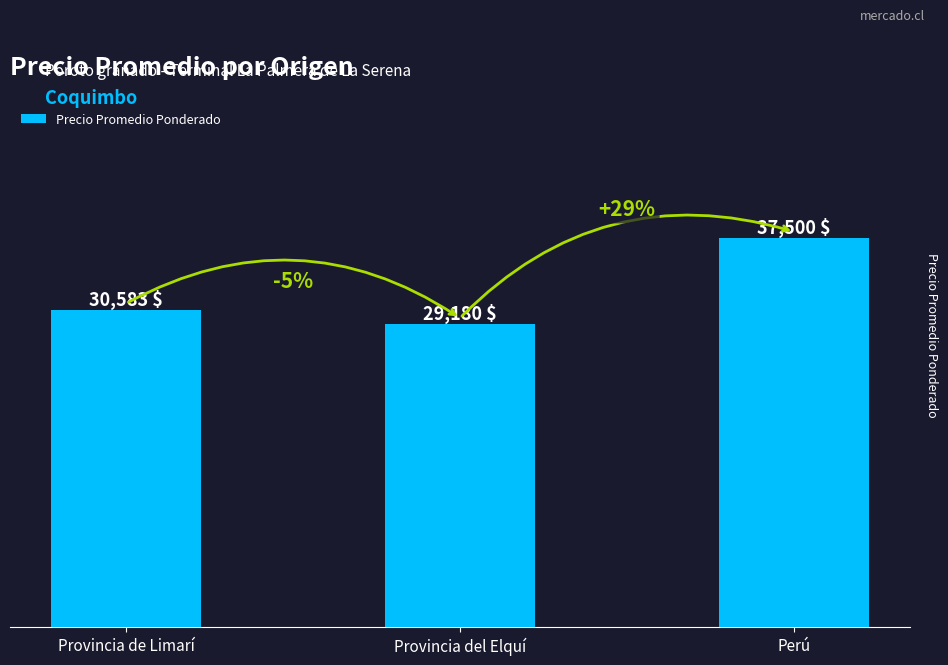

True or false: the data shows 37500 at Perú.

True